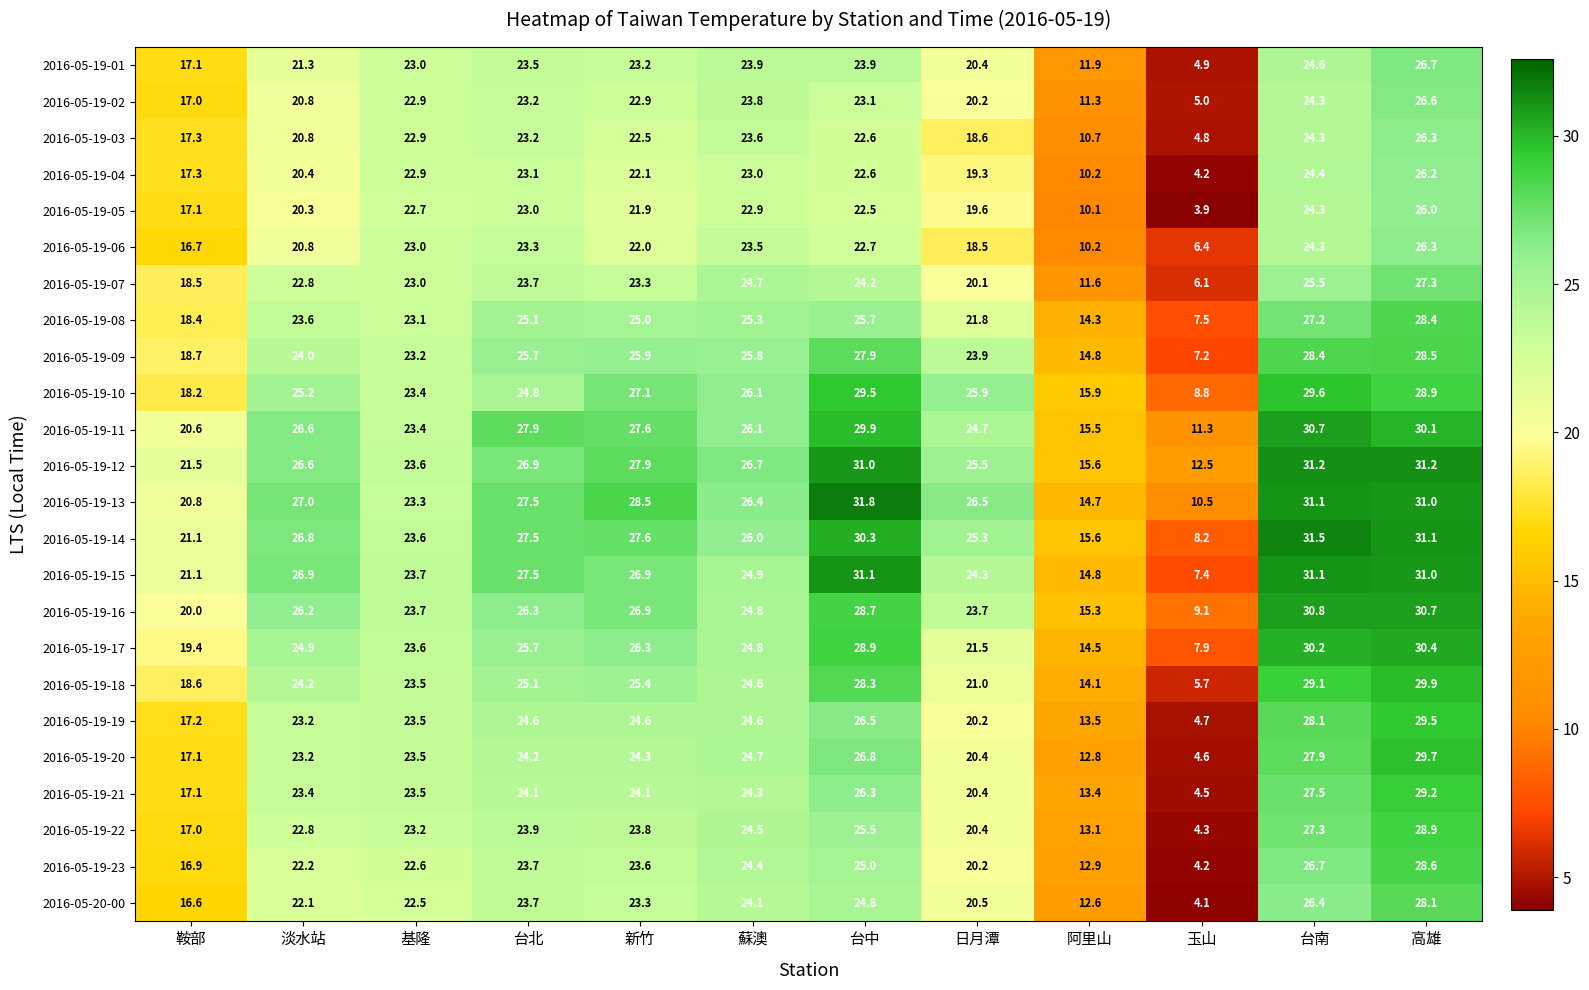

What is the average value of the 2016-05-19-12 series?

25.0